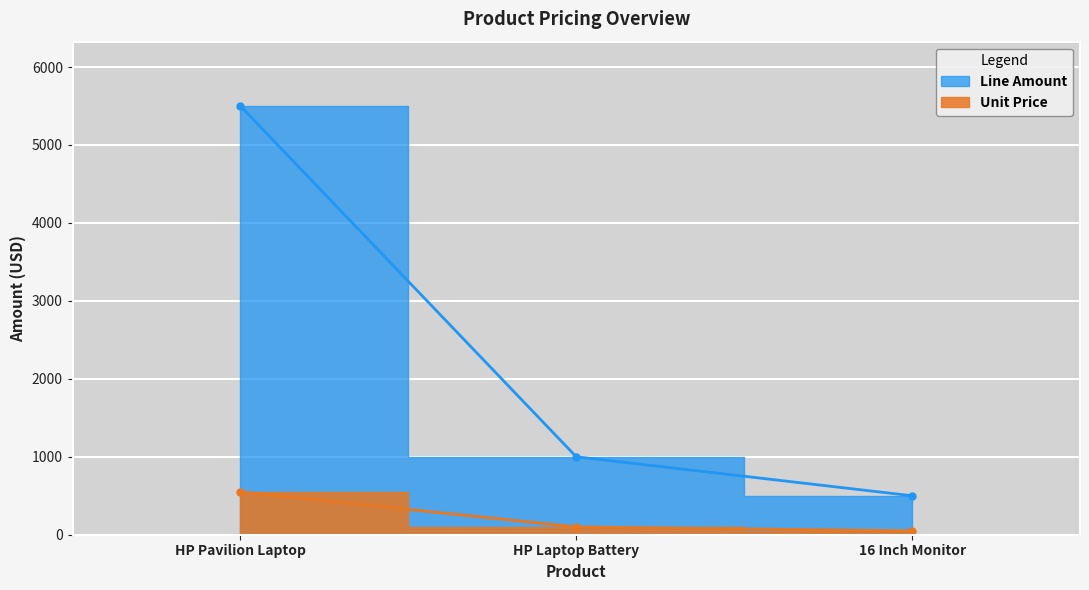

Between HP Pavilion Laptop and HP Laptop Battery, which is larger?

HP Pavilion Laptop